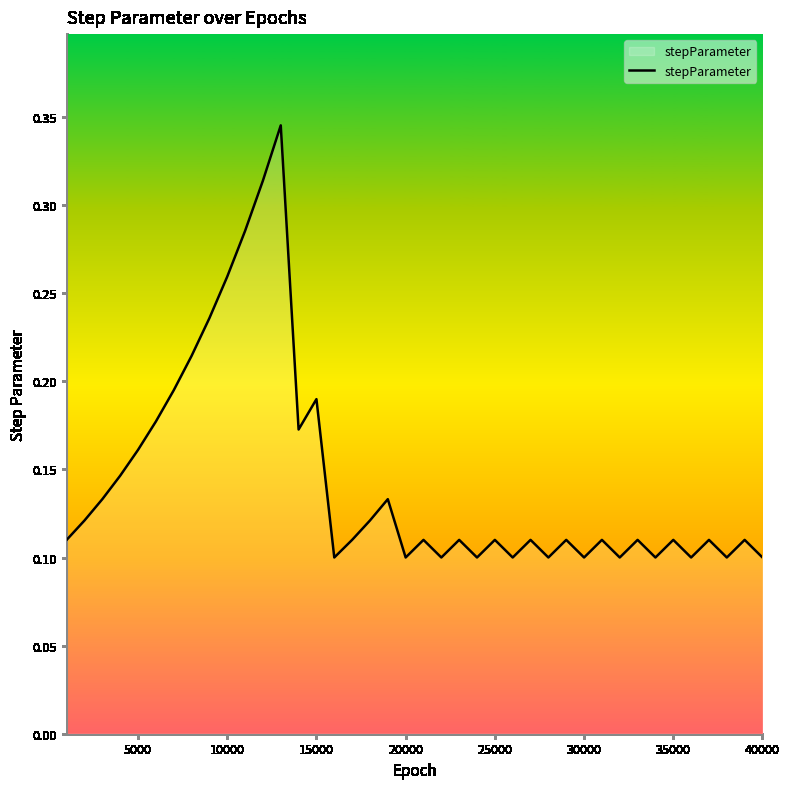

How many values are between 0 and 1?

40